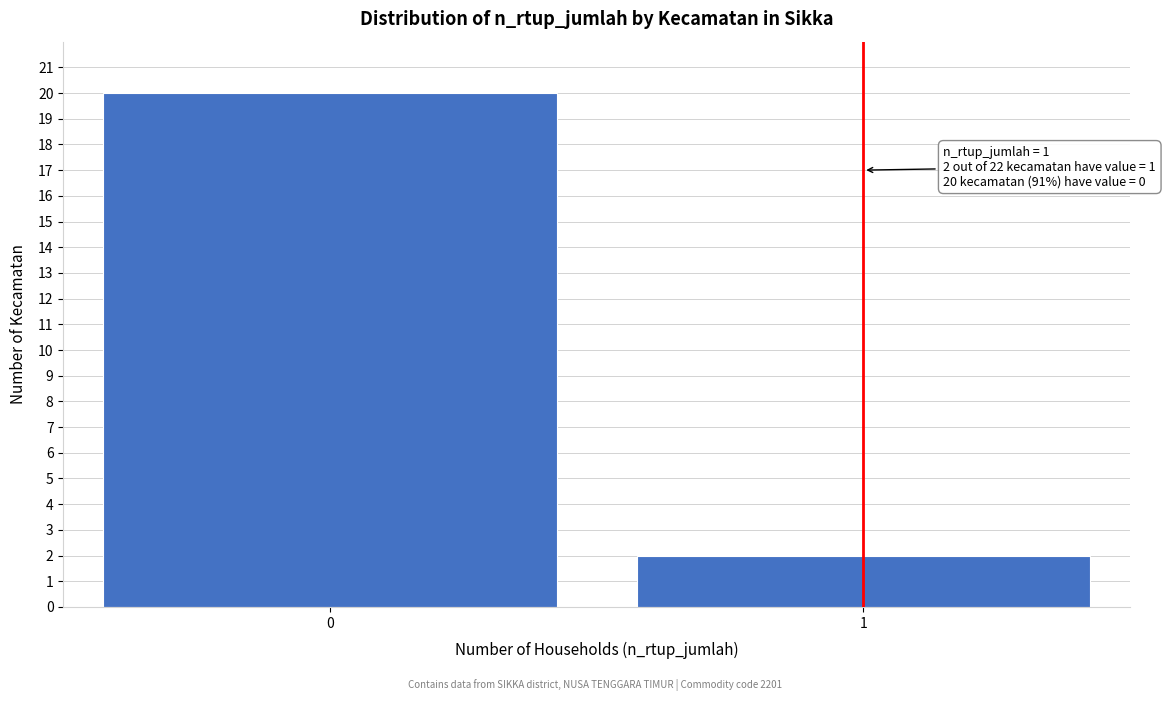

Reading left to right, transcribe all the data shown in this chart.

0=20	1=2